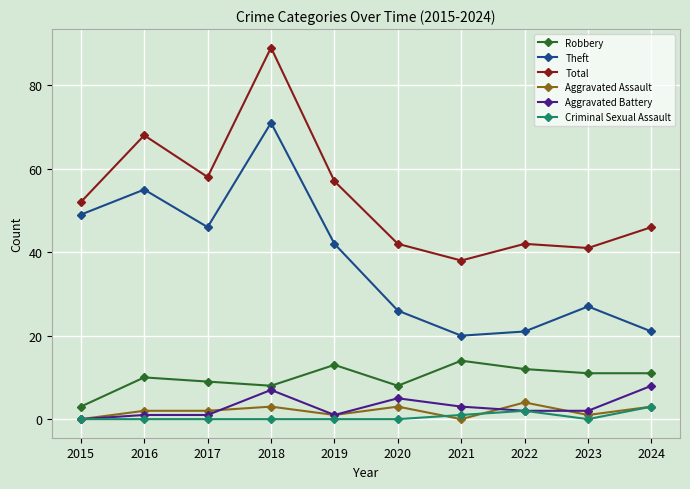

Read the Robbery value at 2021, to the nearest 10.

10